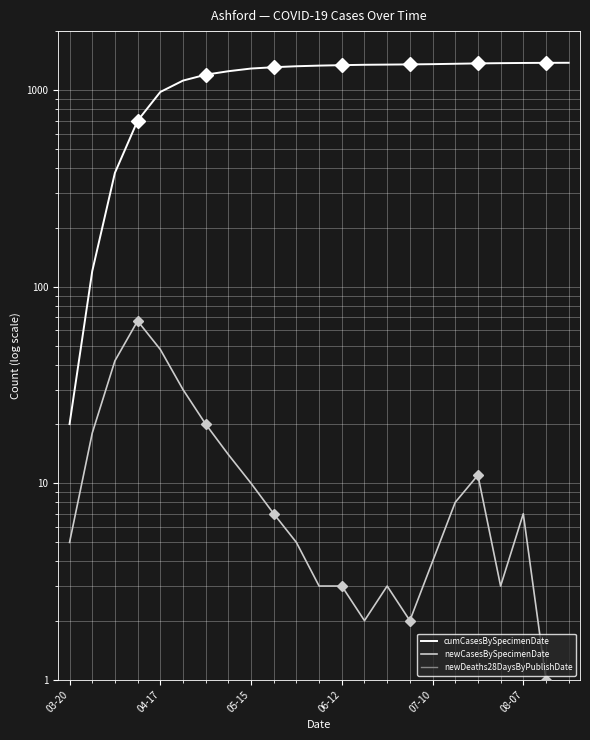

Rank the categories by cumCasesBySpecimenDate value from highest to lowest.

22, 21, 20, 19, 18, 17, 16, 15, 14, 13, 12, 11, 10, 9, 8, 7, 6, 08-07, 07-10, 06-12, 05-15, 04-17, 03-20